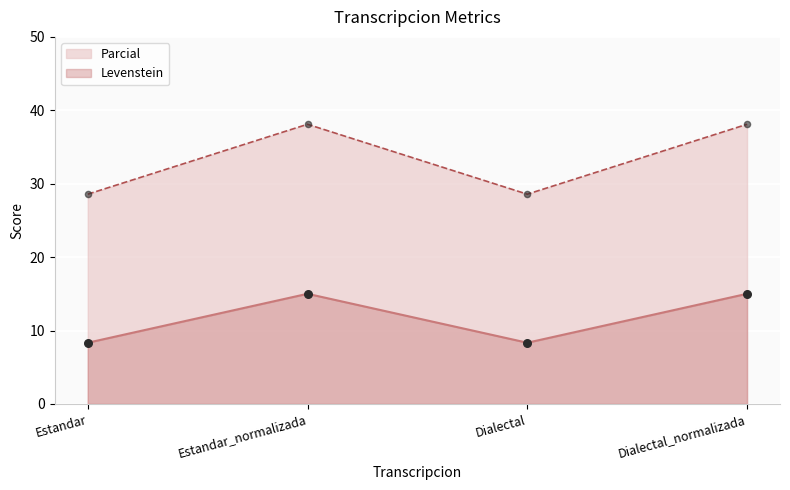

Which series contains the highest Y value?

Parcial